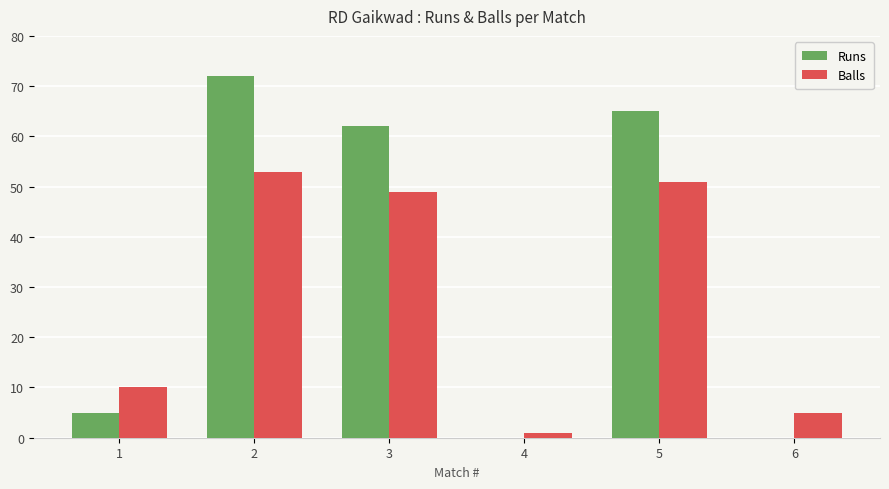

Reading right to left, extract all data points from this chart.

Runs: 0	65	0	62	72	5
Balls: 5	51	1	49	53	10